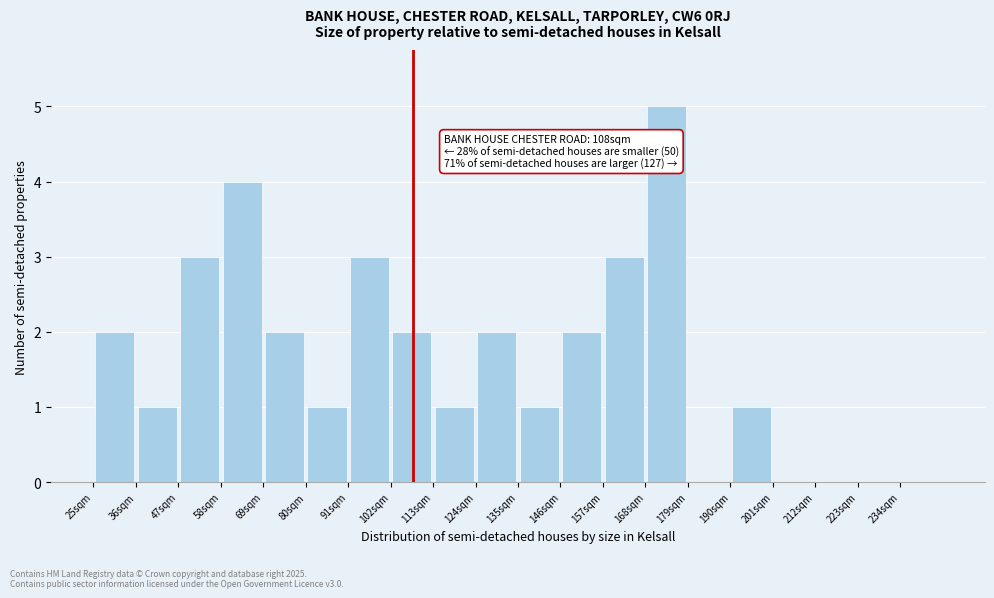

Over which range of the x-axis is the bar tallest?

168 to 179